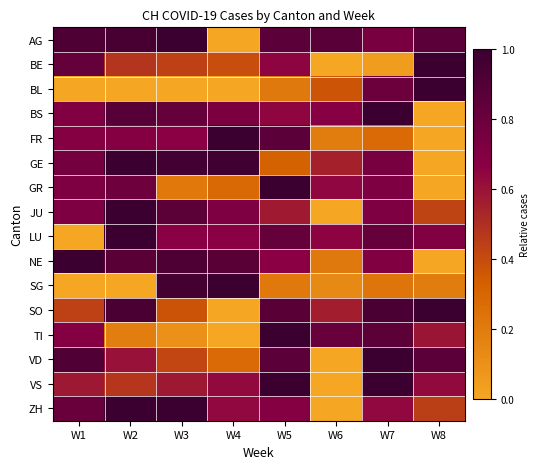

What is the total value across all series at W1?

9.7